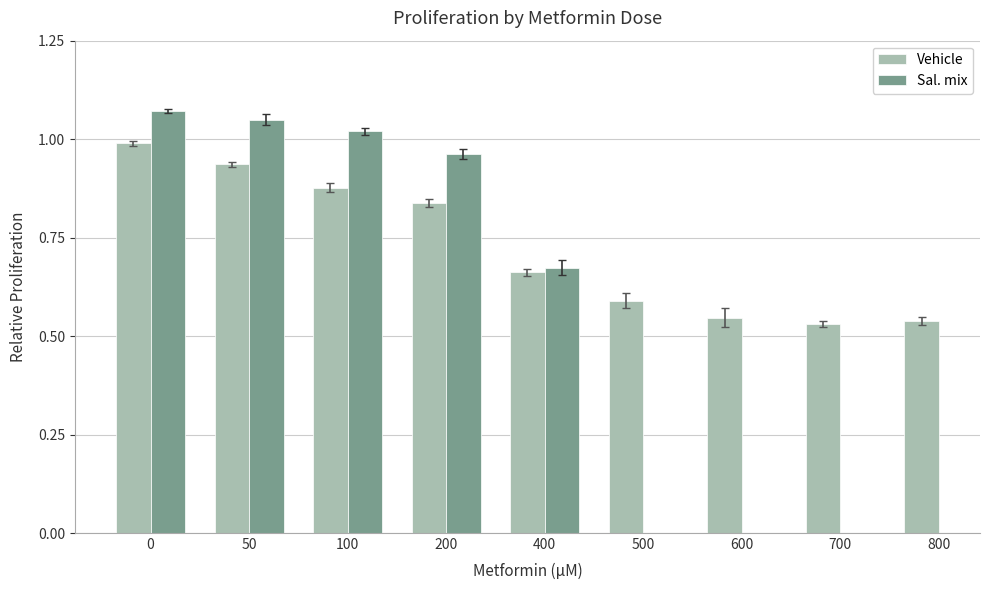

True or false: Vehicle has a value of 1.6 at 0.

False